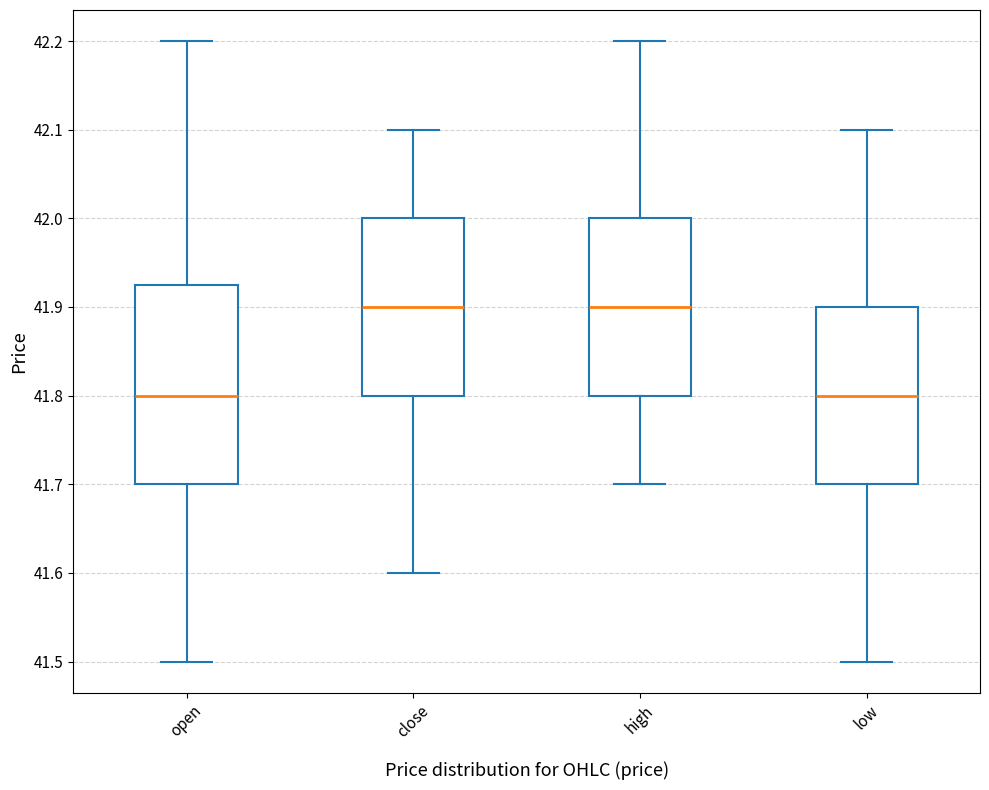

Reading left to right, read every box against the y-axis: the position of its median line, the range the box covers, and the ends of its whiskers. The values are not printed on the chart, so give them approximately, as read against the axis.

open: median 41.80, box 41.70 to 41.93, whiskers 41.50 to 42.20
close: median 41.90, box 41.80 to 42.00, whiskers 41.60 to 42.10
high: median 41.90, box 41.80 to 42.00, whiskers 41.70 to 42.20
low: median 41.80, box 41.70 to 41.90, whiskers 41.50 to 42.10